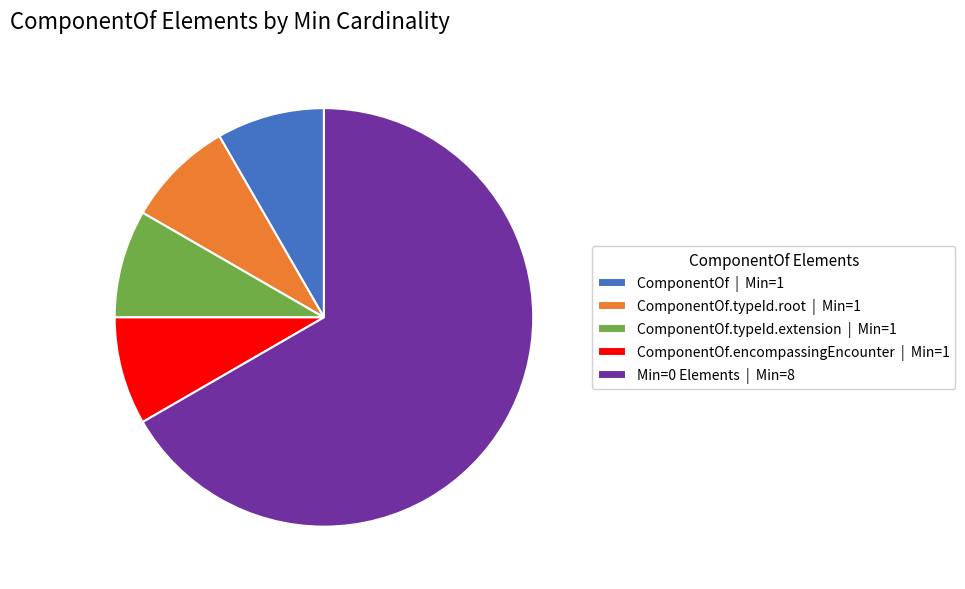

Is there any slice that represents more than half of the pie?

Yes